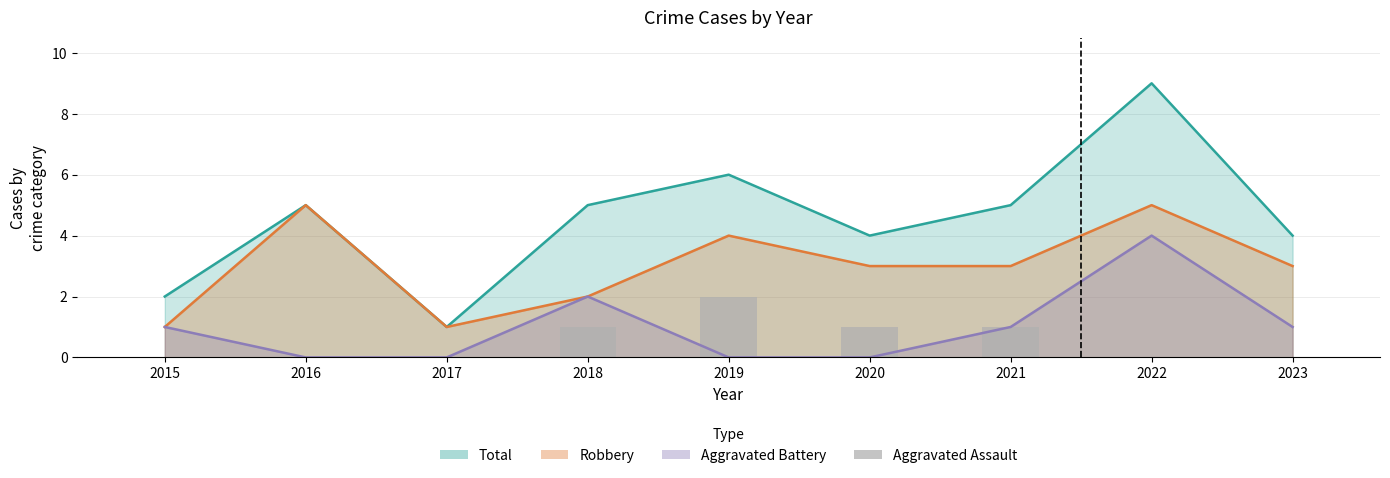

Reading right to left, list all the values displayed in this chart.

0	0	1	1	2	1	0	0	0